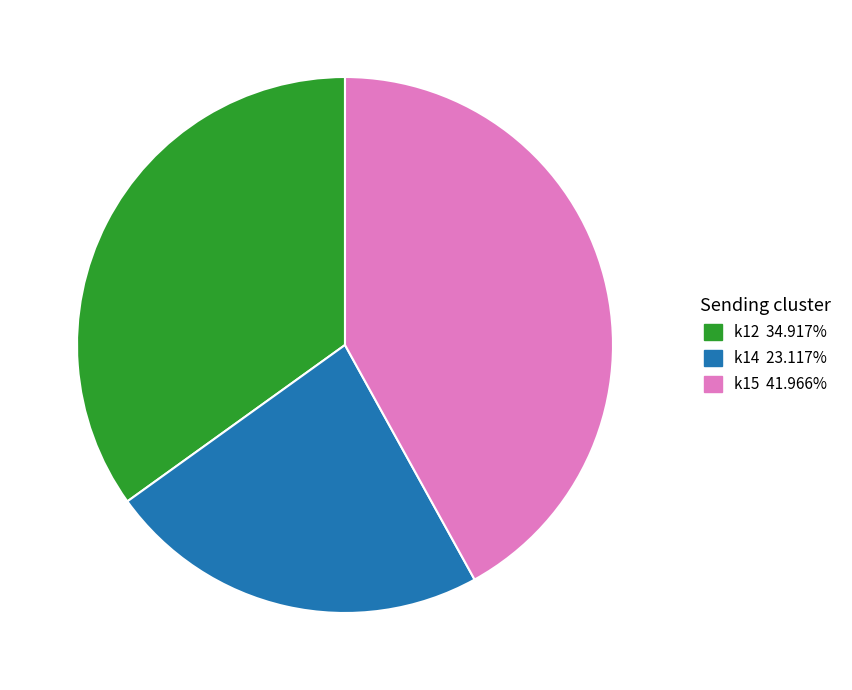

How many slices are in this pie chart?

3